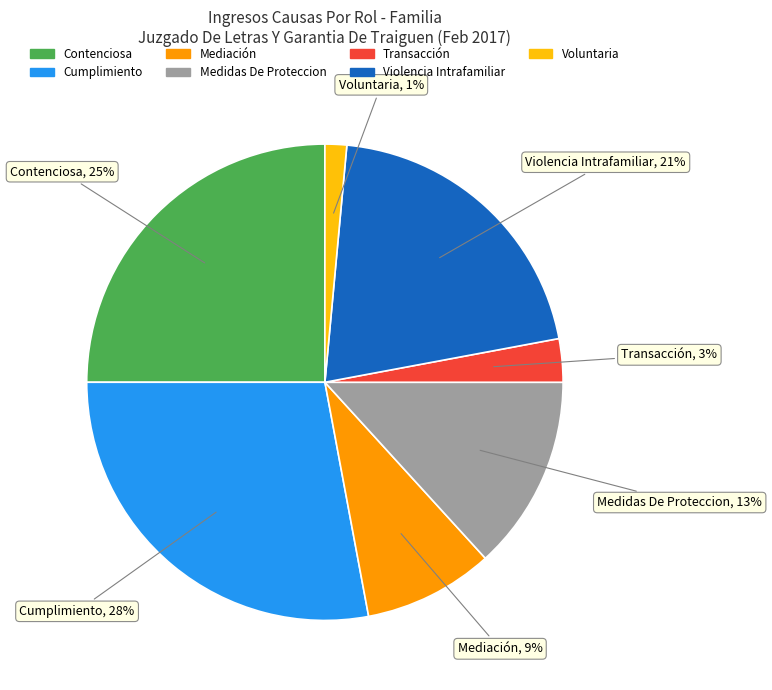

What percentage is the Voluntaria slice, to the nearest percent?

1%